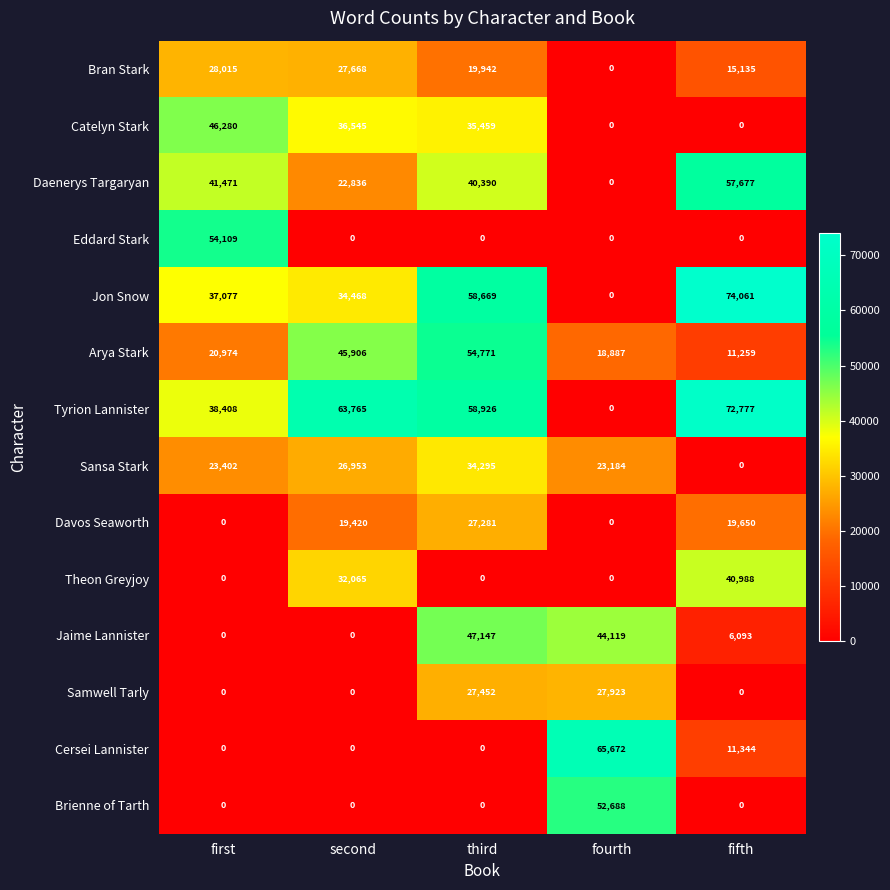

What is the difference between the highest and lowest values at first?

54109